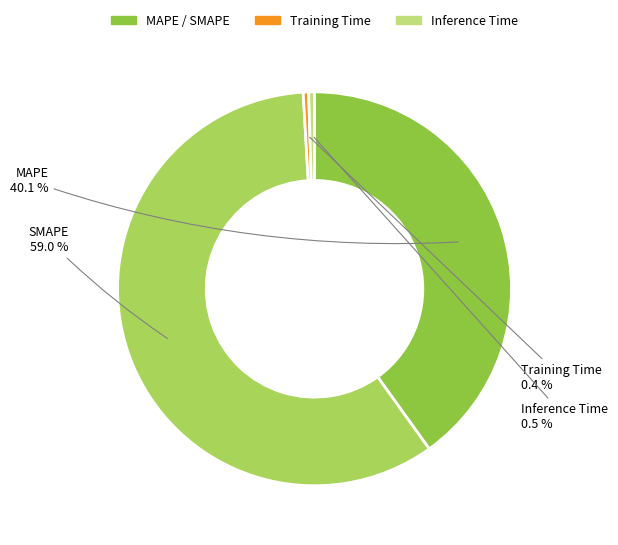

Is there any slice that represents more than half of the pie?

Yes